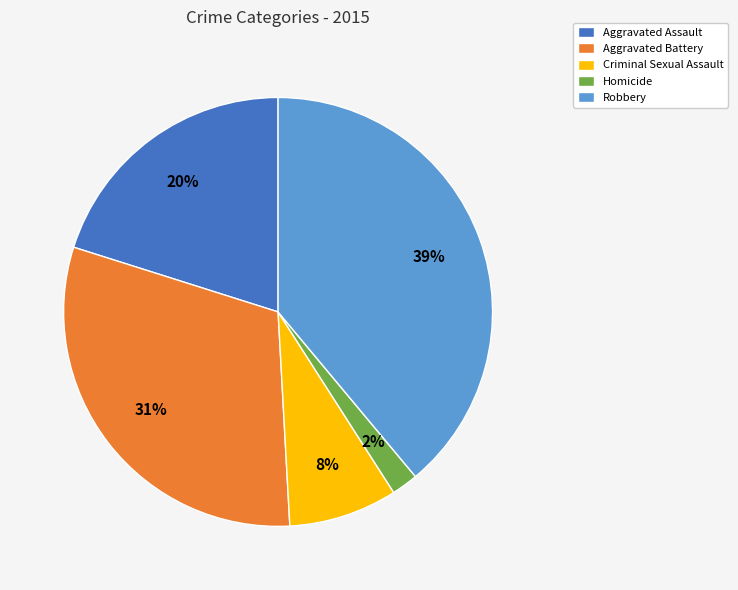

Which slice is the largest?

Robbery